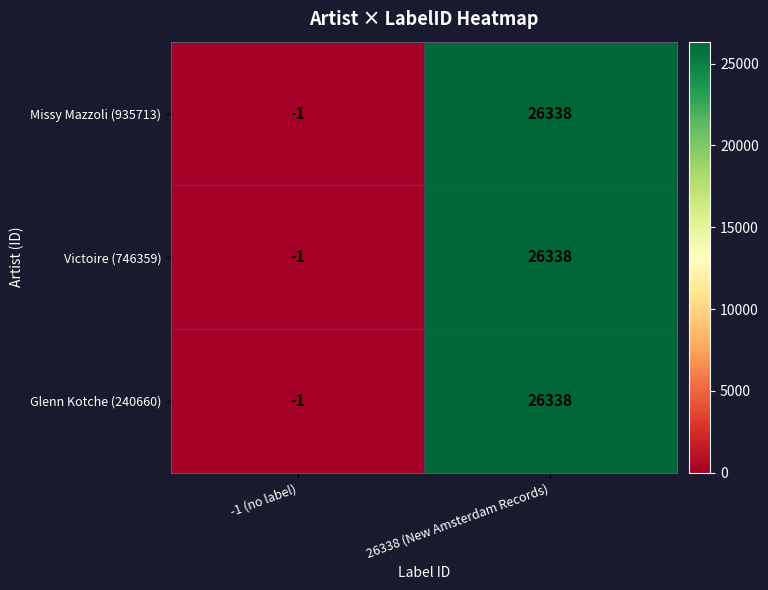

The Missy Mazzoli (935713) series shows 26338 at 26338 (New Amsterdam Records). True or false?

True